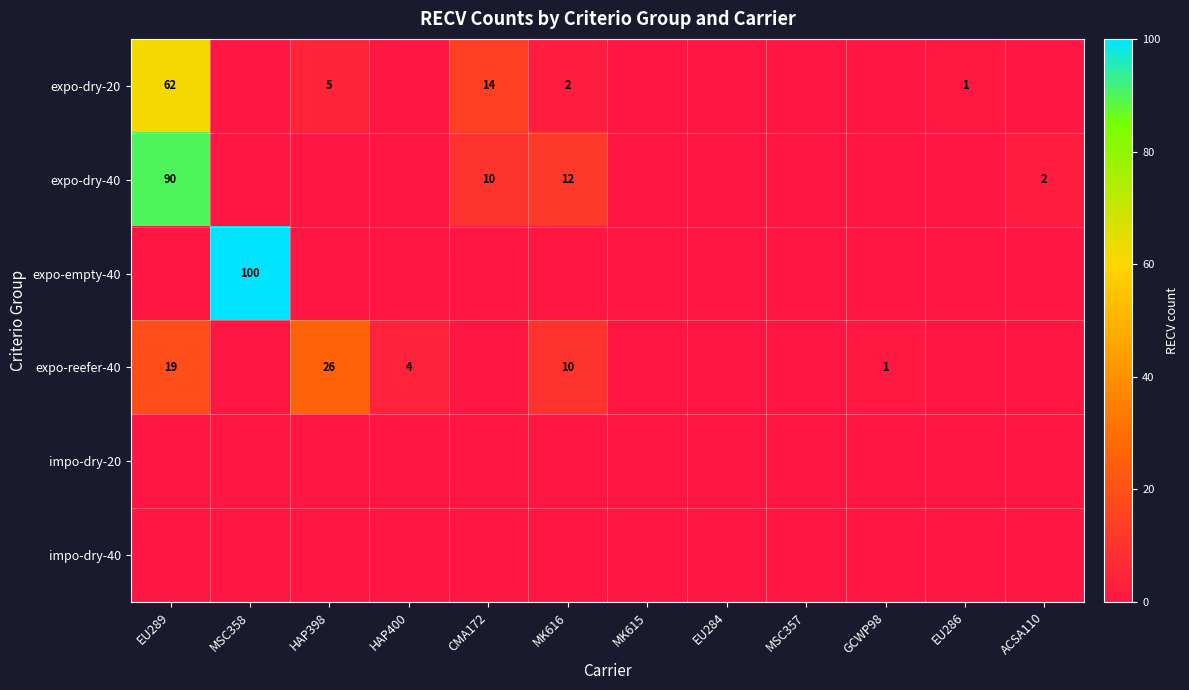

The expo-dry-40 series shows 10 at CMA172. True or false?

True